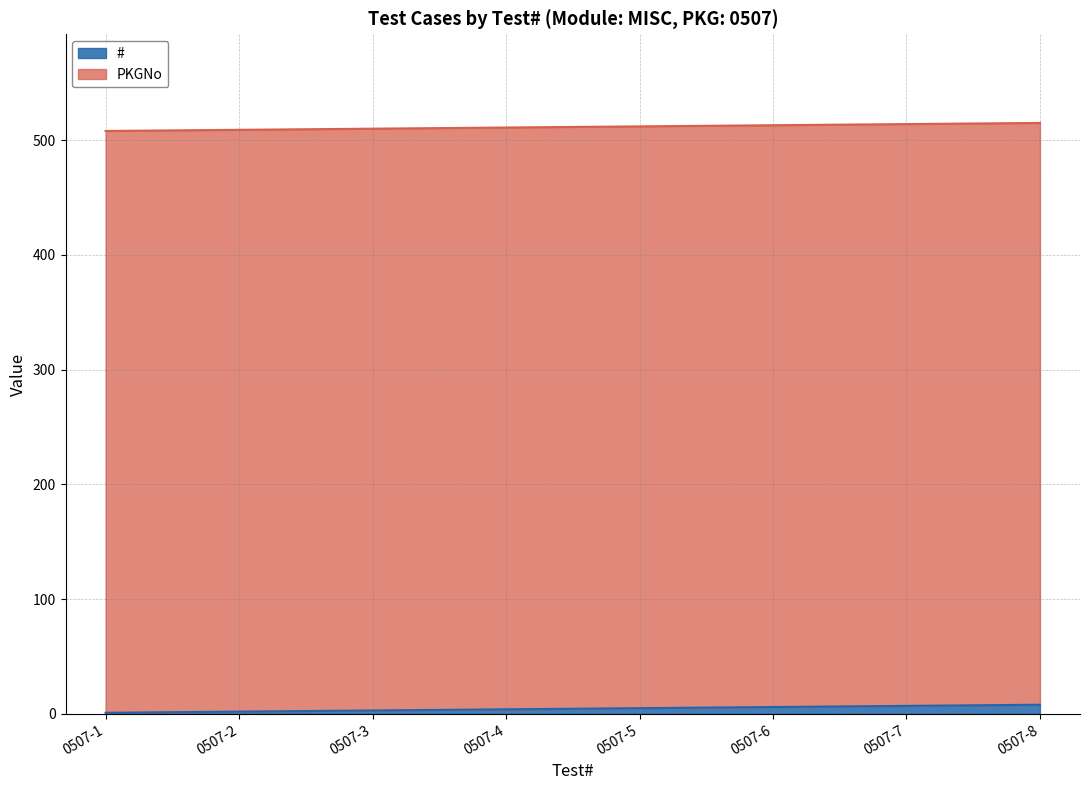

List the labels in order of value, smallest first.

0507-1, 0507-2, 0507-3, 0507-4, 0507-5, 0507-6, 0507-7, 0507-8